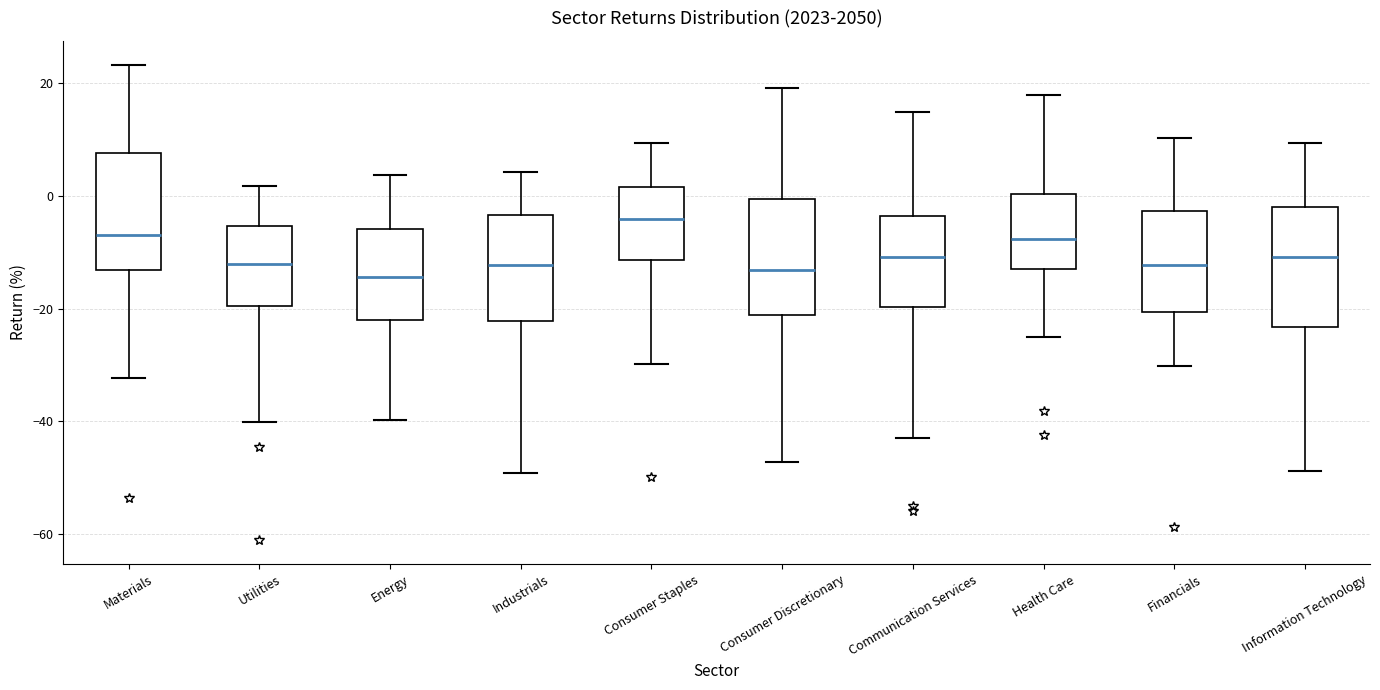

Which box's median line is the highest?

Consumer Staples